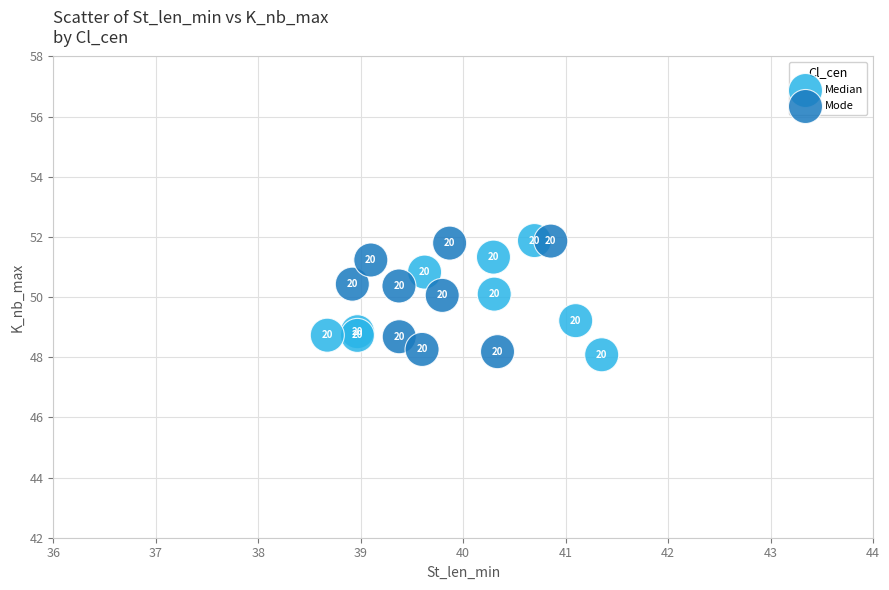

Which series has the widest spread of Y values?

Median